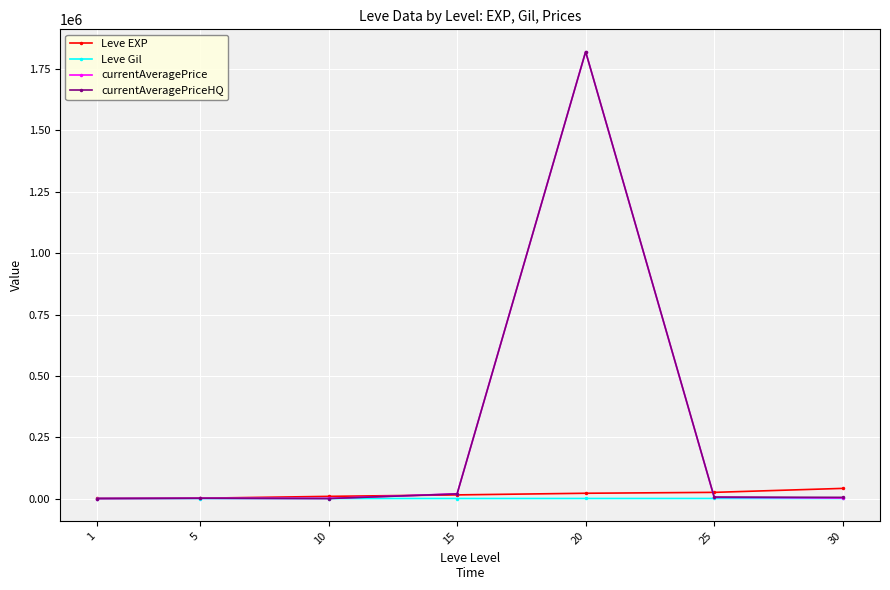

At which category is the sum across all series the highest?

20